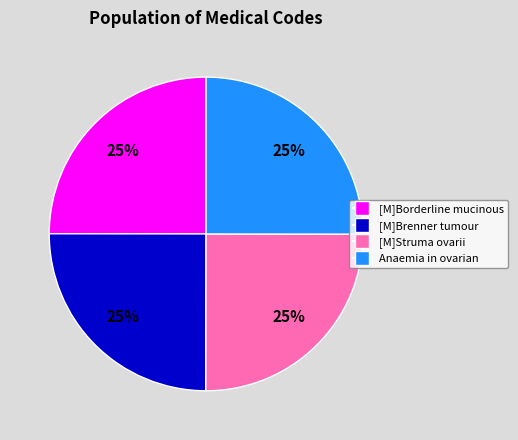

To the nearest percent, what is the average slice percentage?

25%